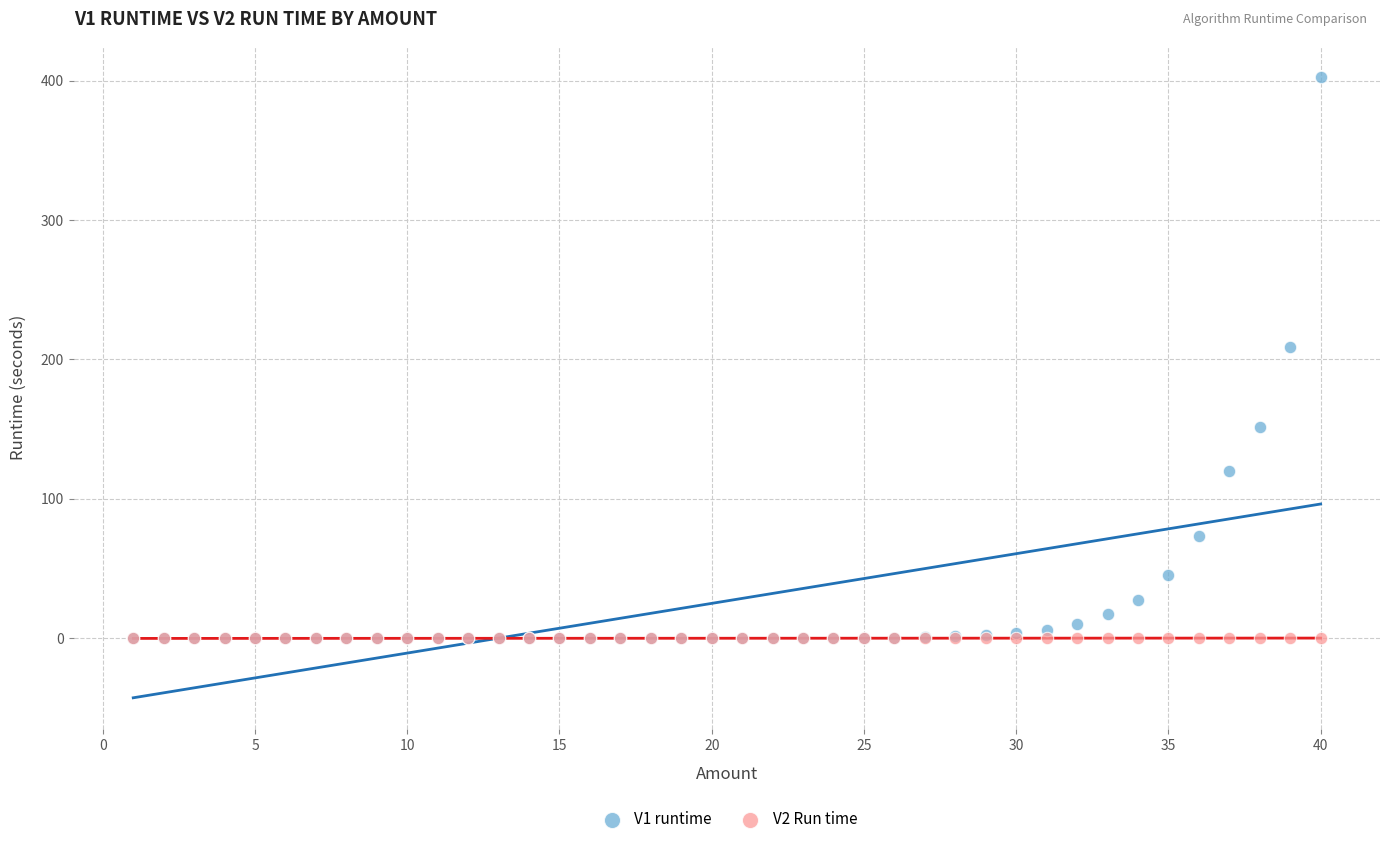

What are all the series names shown in the legend?

V1 runtime, V2 Run time